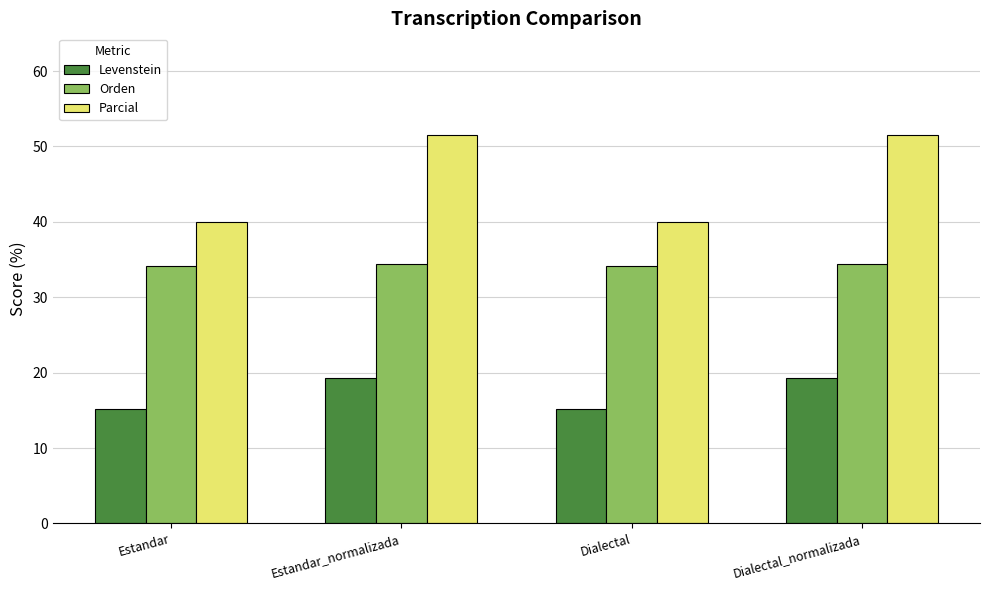

Which series has the largest total across all categories?

Parcial